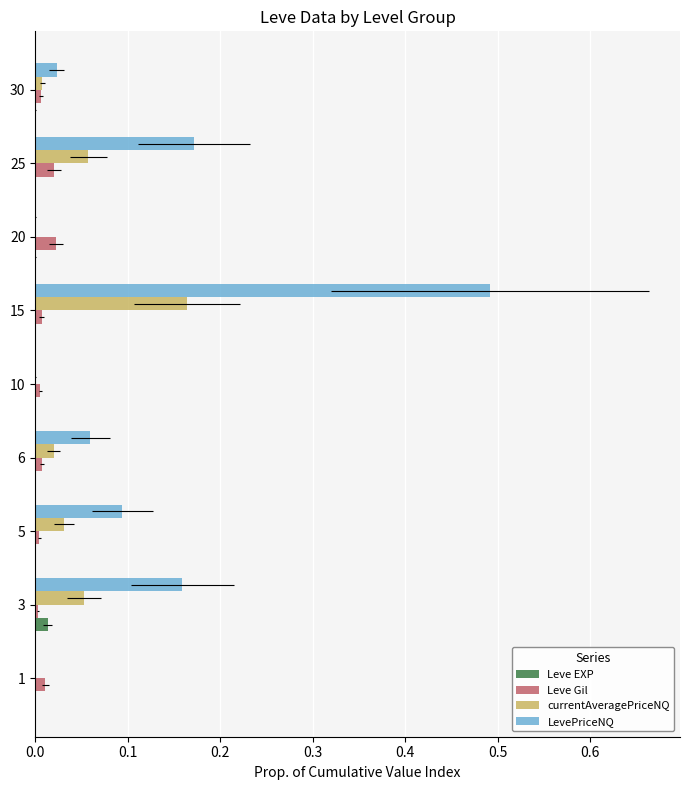

How many data points does each series have?

9